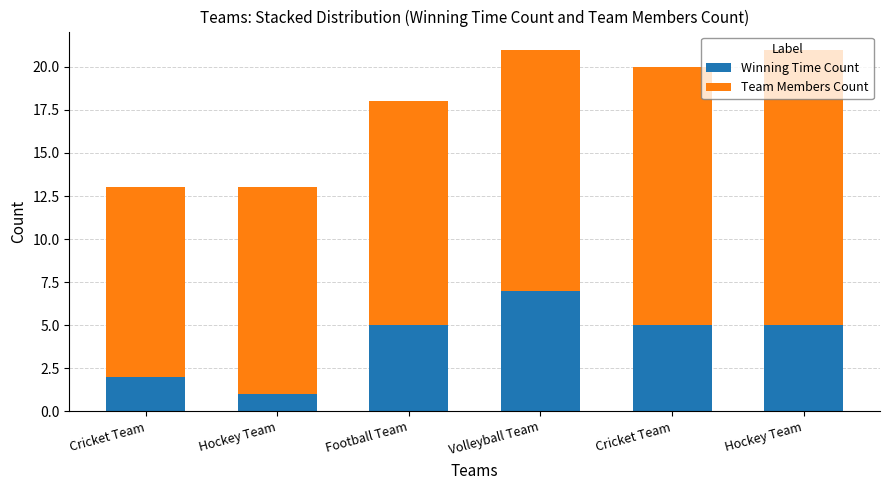

How many bars are there in total?

6